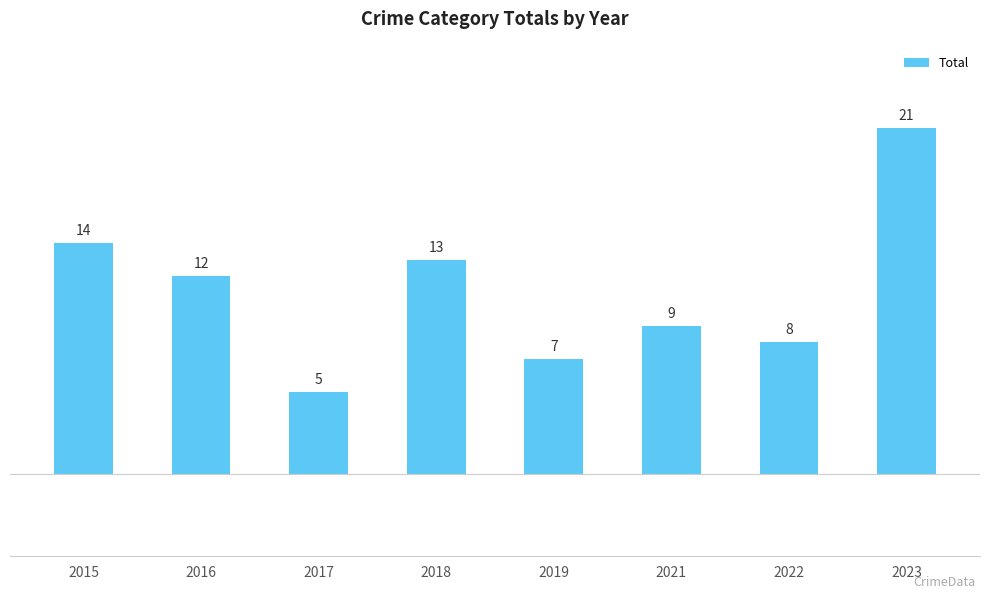

Which label corresponds to the largest value in the chart?

2023